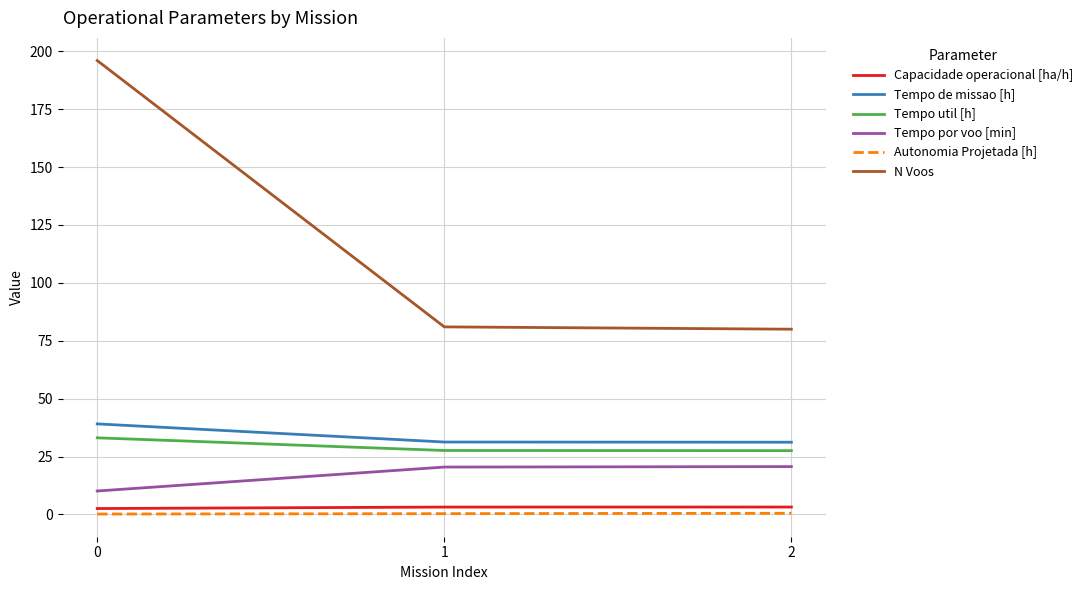

What is the average value of the Capacidade operacional [ha/h] series?

3.0